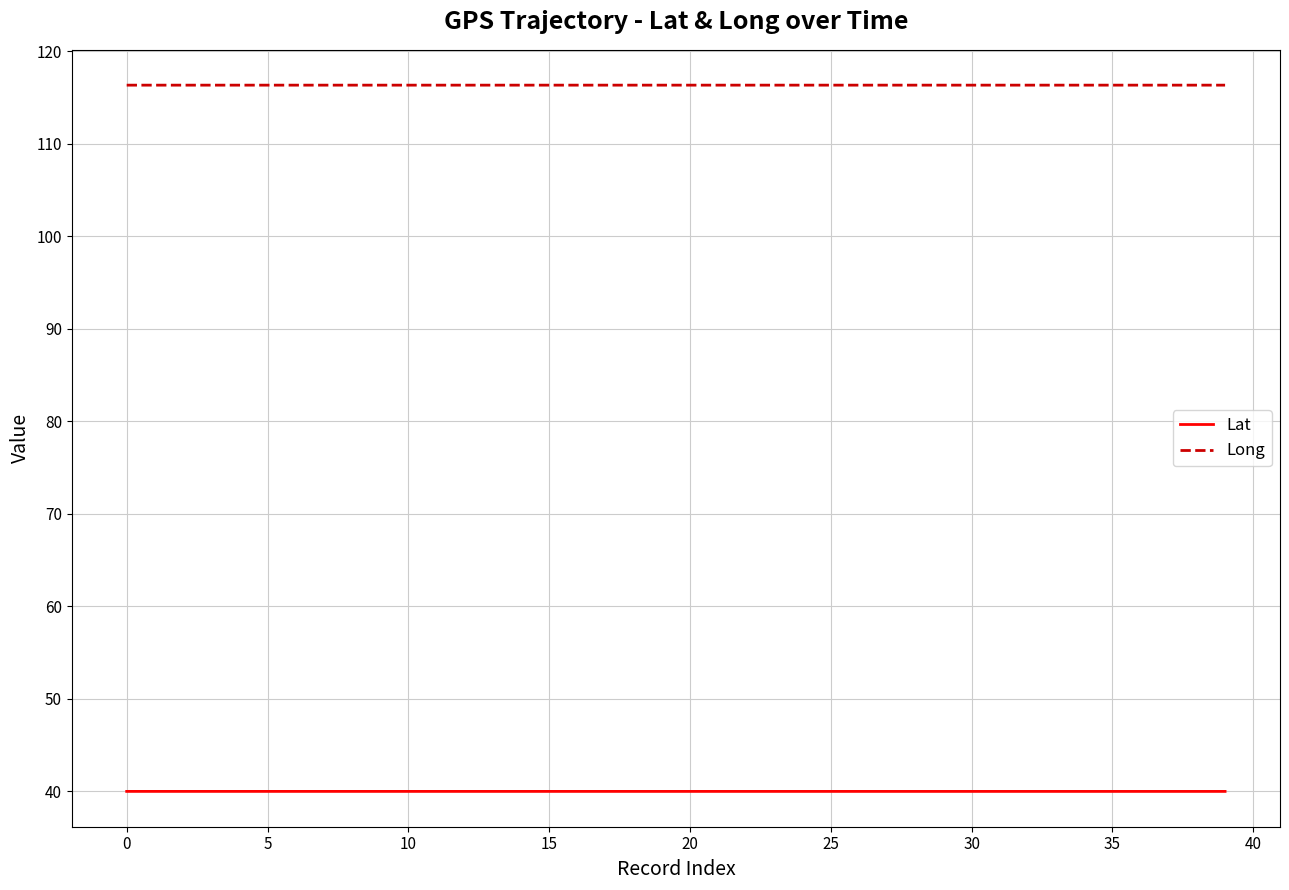

Which series has the largest total across all categories?

Long